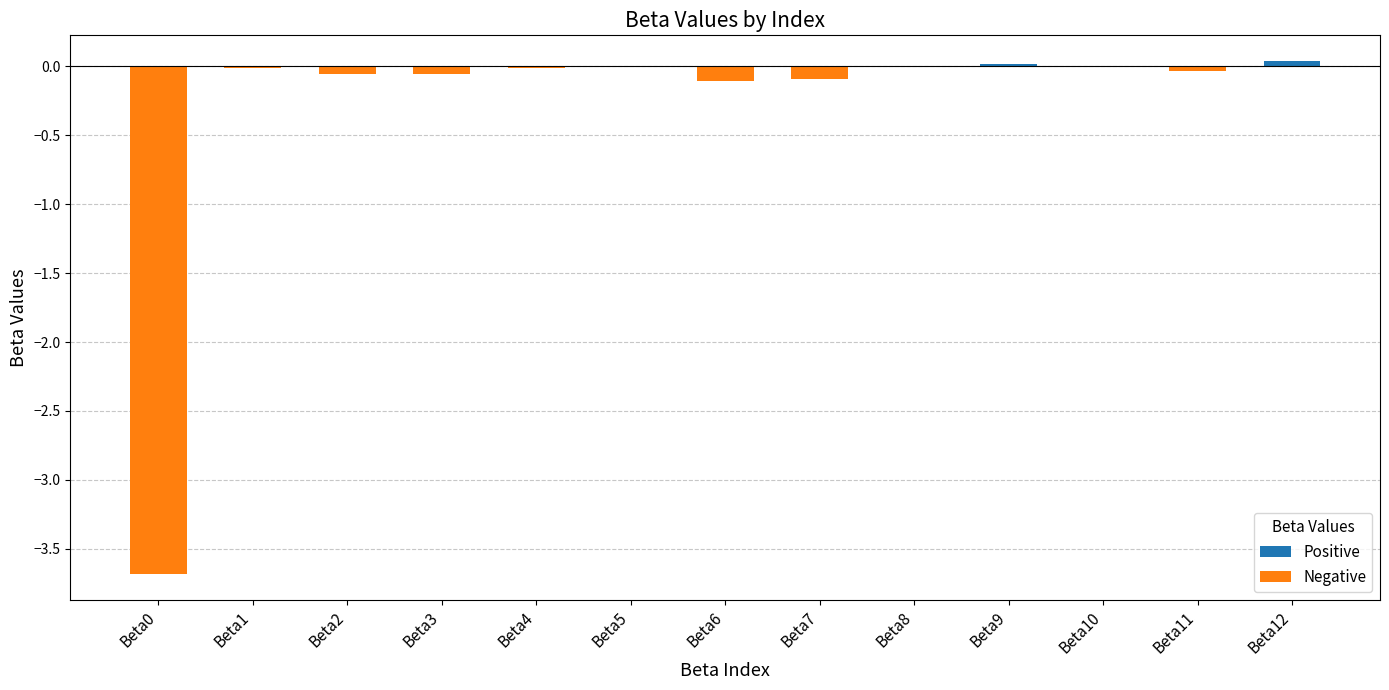

The value at Beta2 is -0.1. True or false?

True